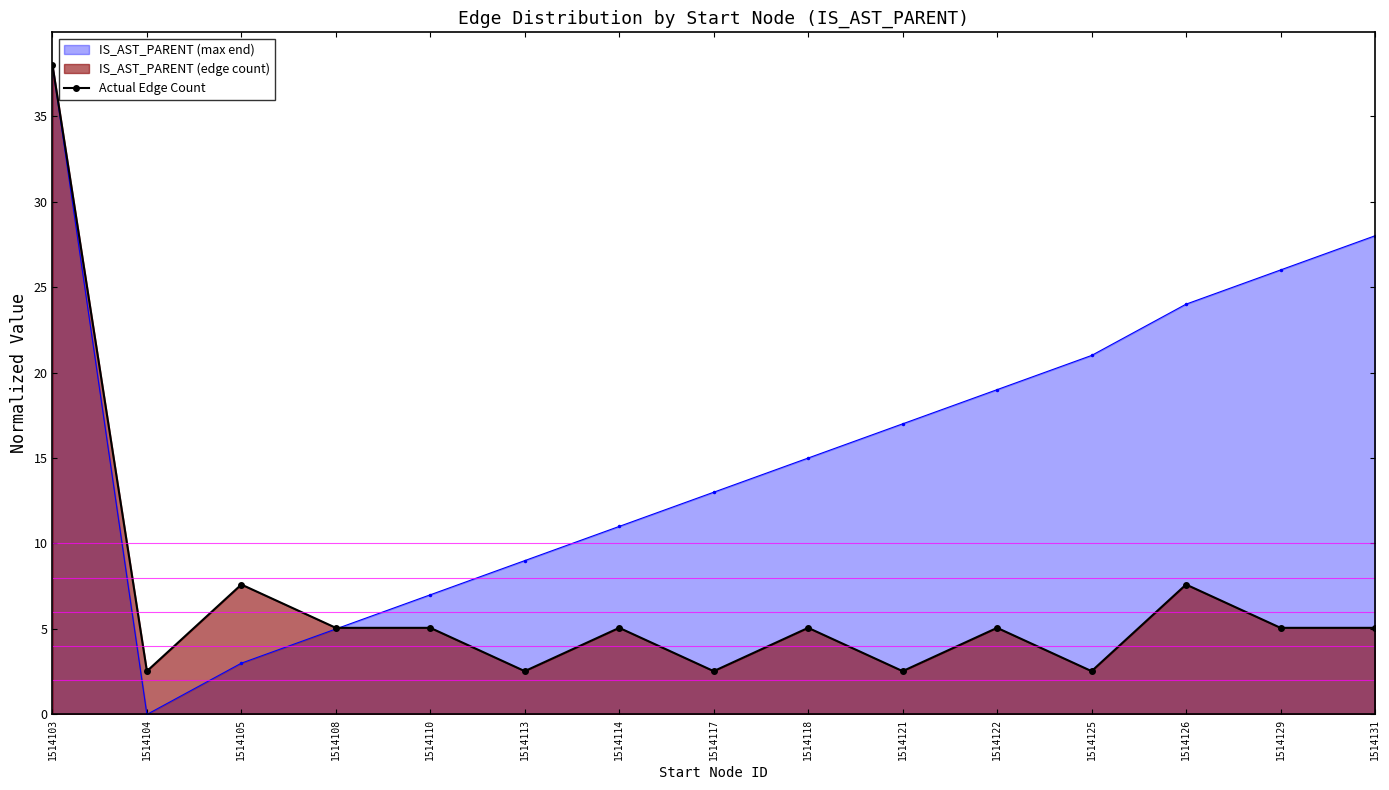

How many lines are shown in the chart?

2